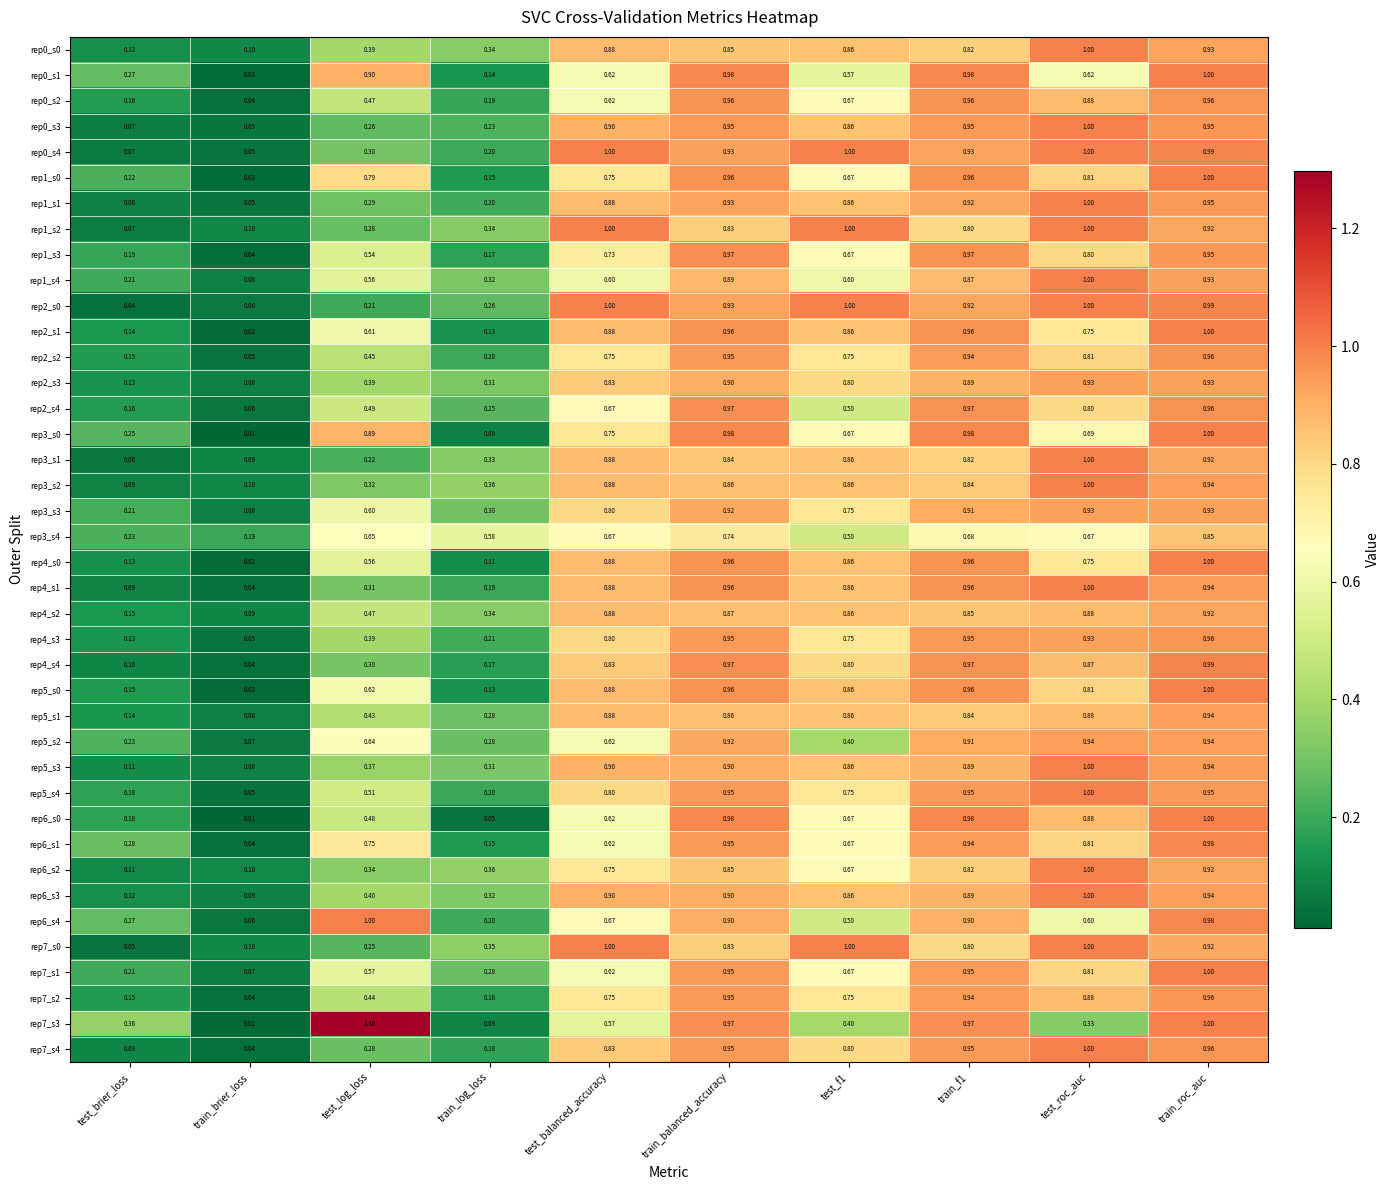

At which label is rep3_s3 closest to 0?

train_brier_loss